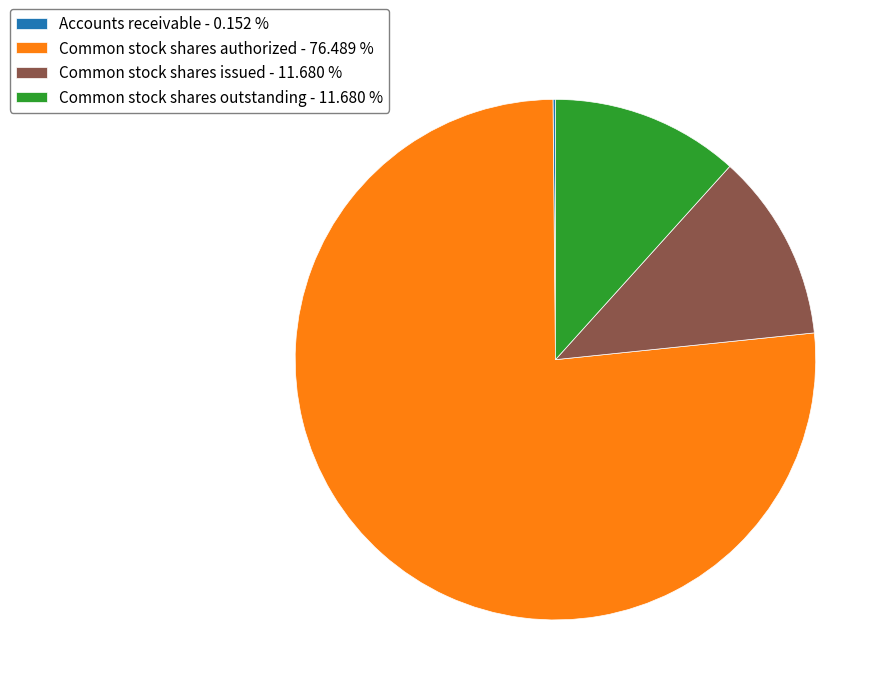

Is the sum of Common stock shares authorized - 76.489 % and Common stock shares outstanding - 11.680 % greater than half?

Yes